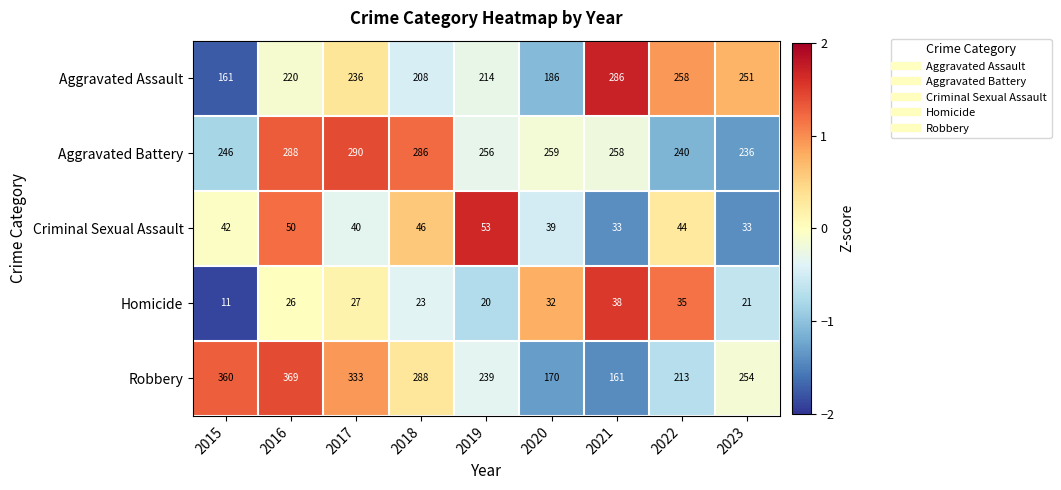

Count the number of categories in the chart.

9